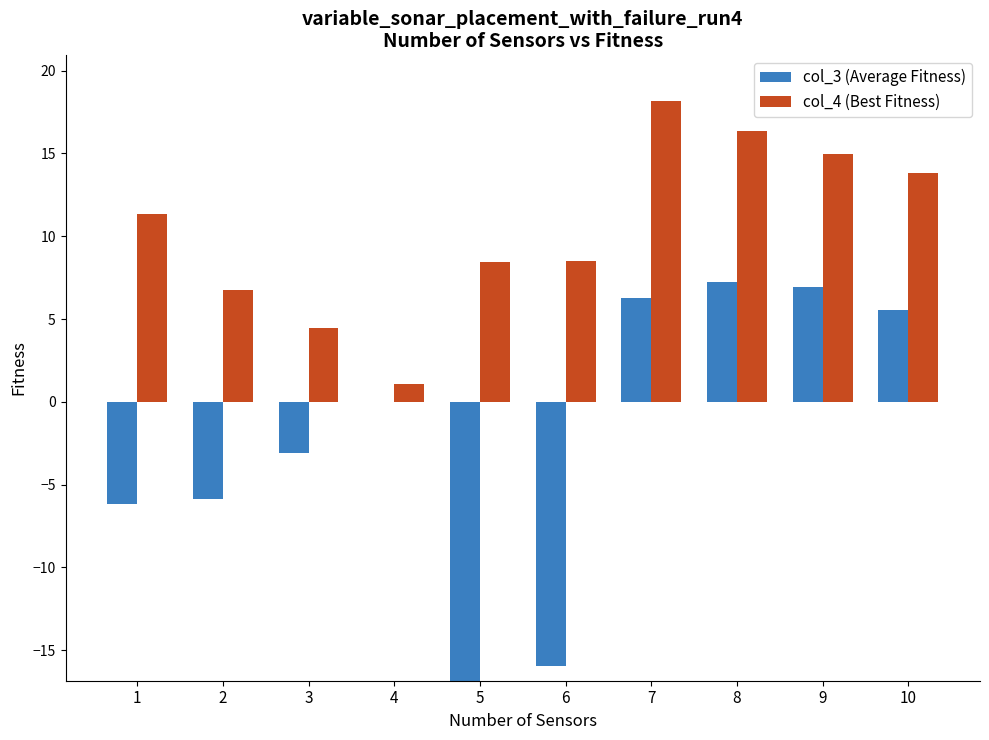

True or false: col_3 (Average Fitness) has a value of -3.1 at 3.

True